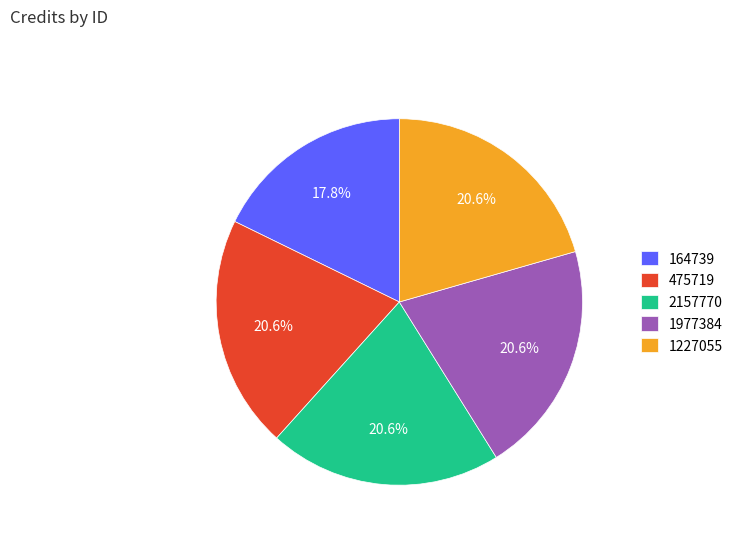

What is the smallest slice in the pie chart?

164739